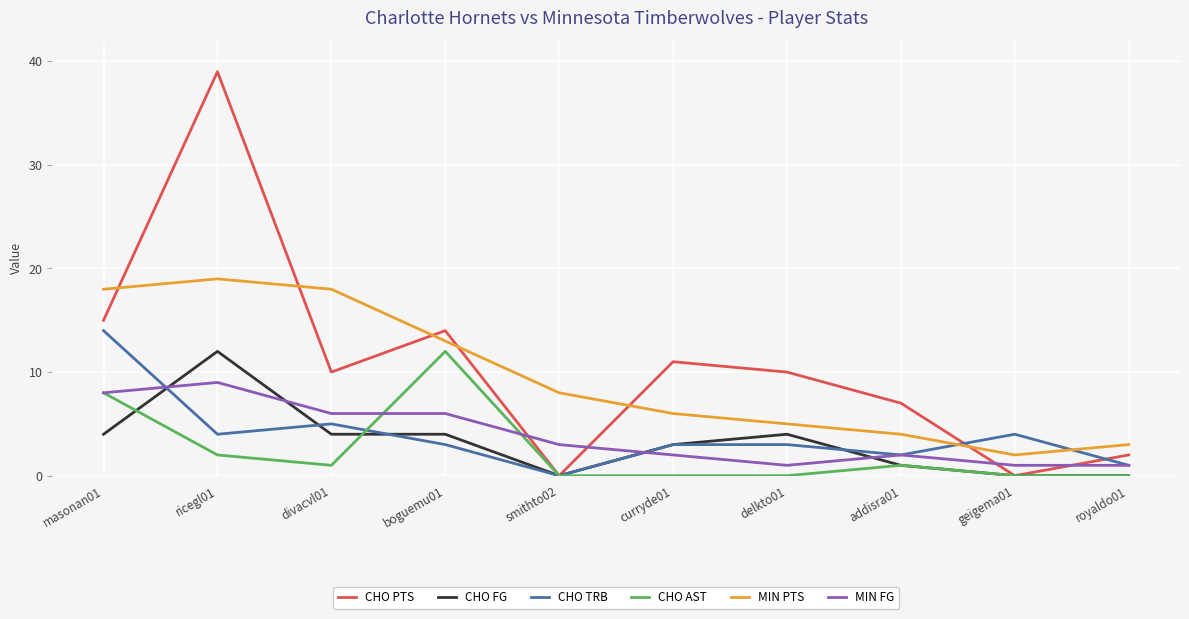

What is the total value across all series at divacvl01?

44